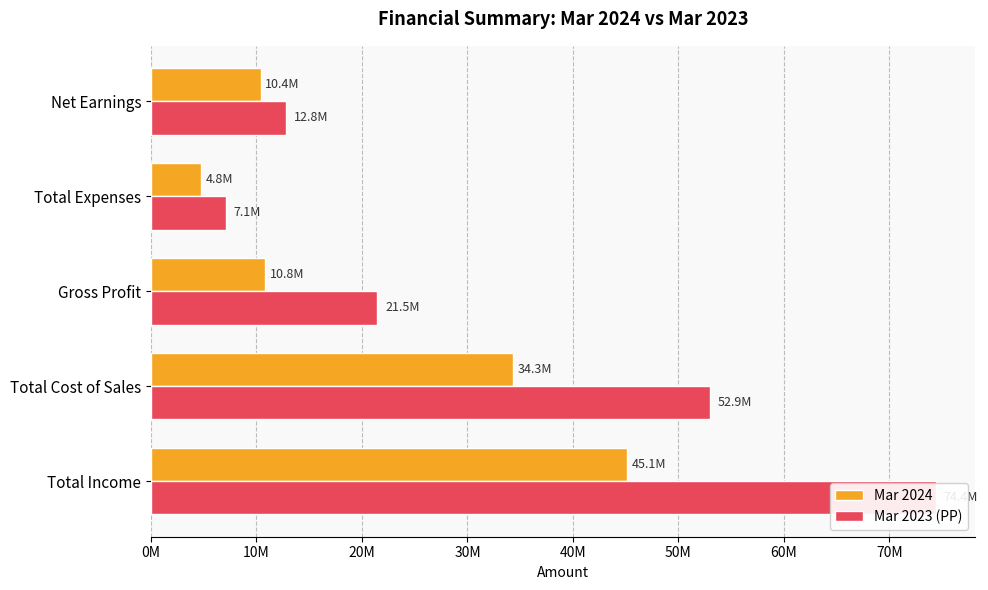

How many values in the Mar 2023 (PP) series are below 21457044?

2